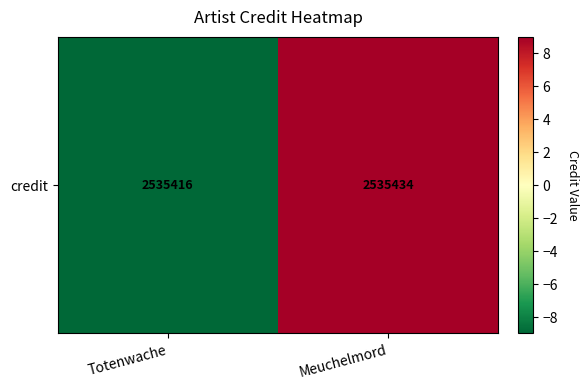

Which label corresponds to the smallest value in the chart?

Totenwache